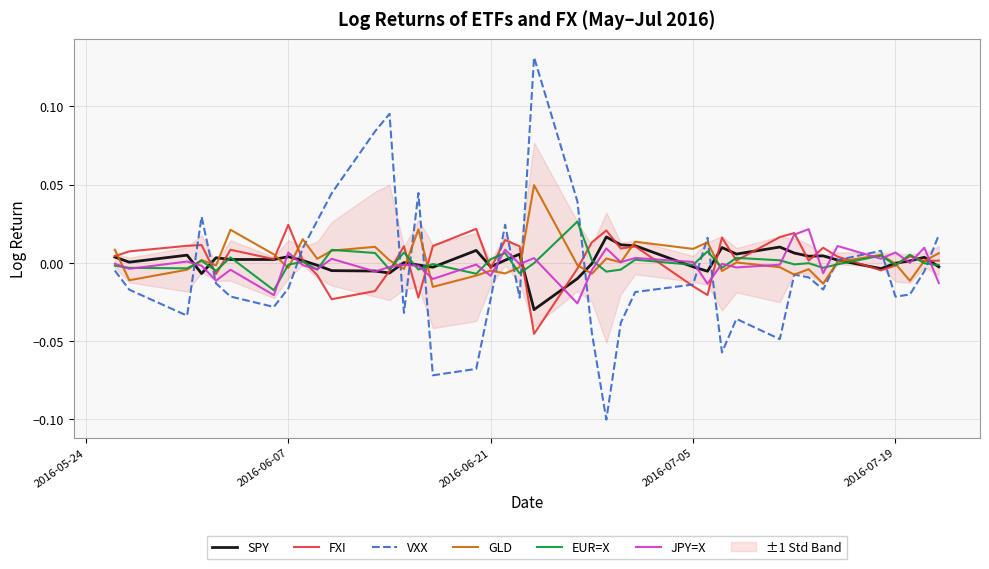

Which series has the largest range (max minus min)?

VXX